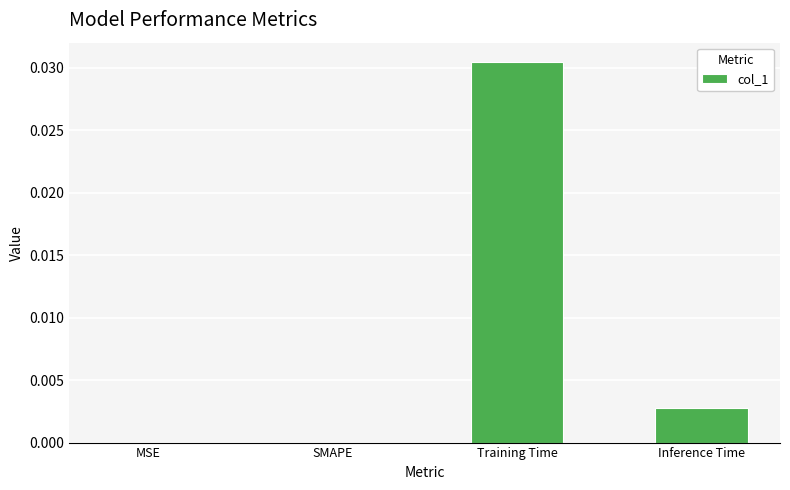

Are the bars horizontal?

No